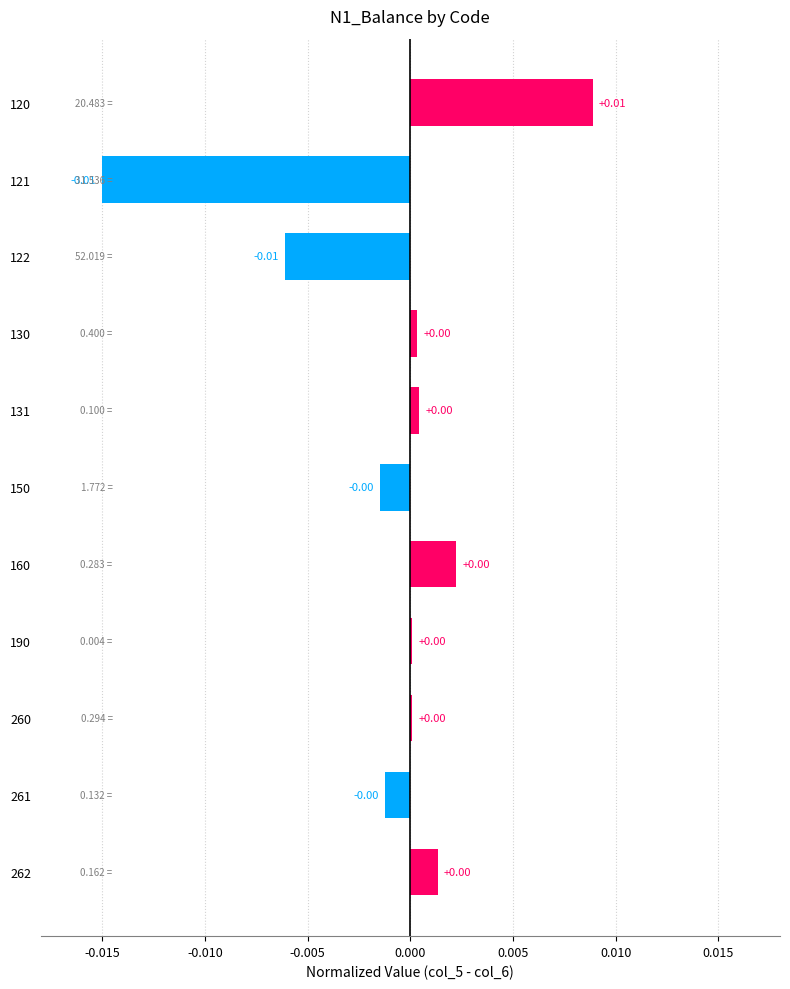

Between 120 and 160, which is larger?

120